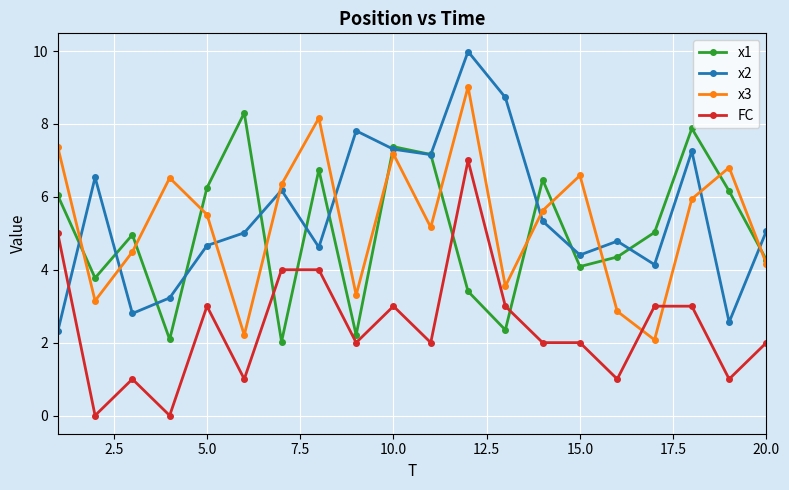

List the series in order of their peak value, highest first.

x2, x3, x1, FC